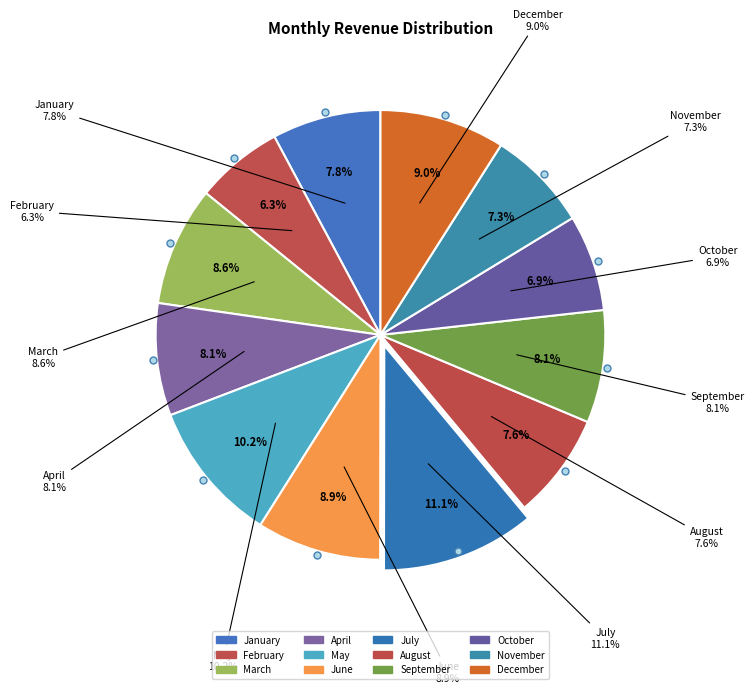

Do September and January together represent more than half of the pie?

No